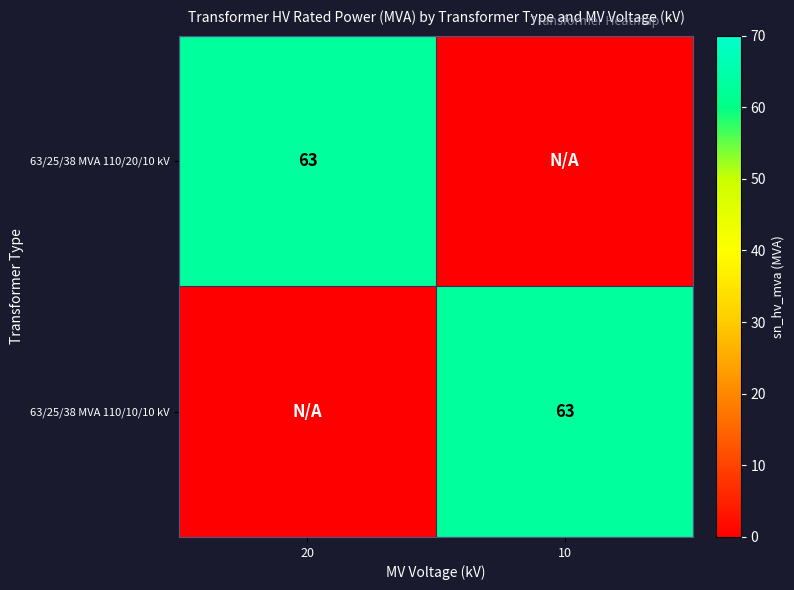

The 63/25/38 MVA 110/10/10 kV series shows 13 at 10. True or false?

False